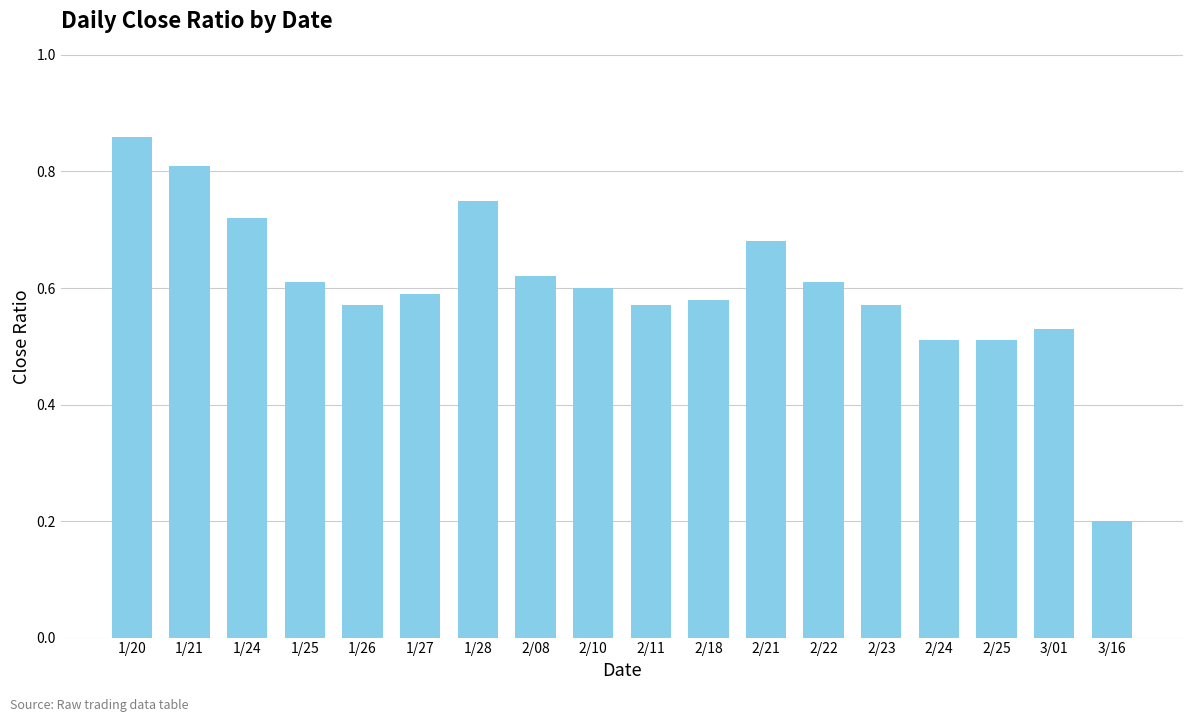

What is the label of the 18th bar from the left?

3/16